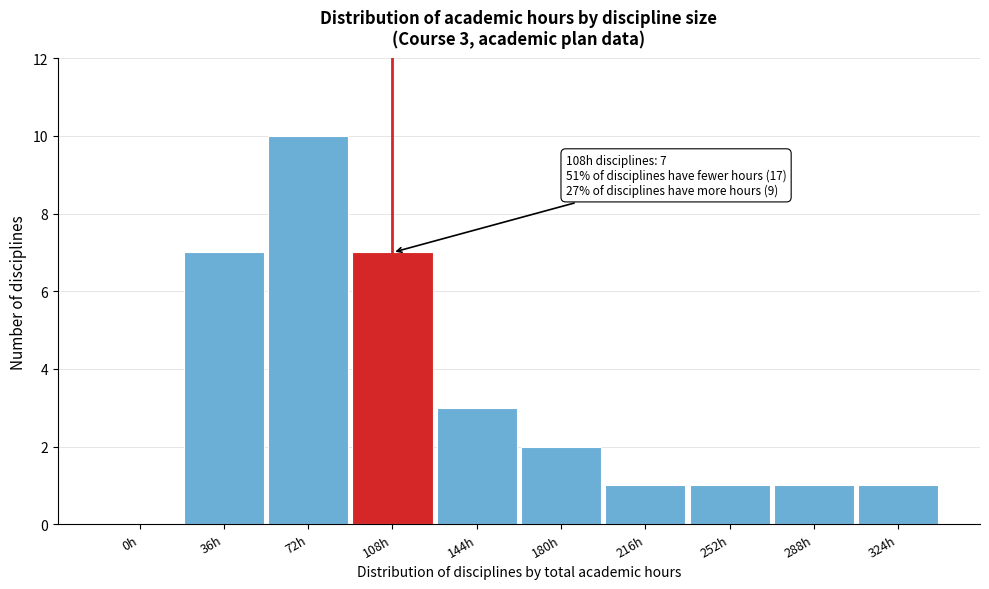

Reading left to right, transcribe all the data shown in this chart.

0h=0	36h=7	72h=10	108h=7	144h=3	180h=2	216h=1	252h=1	288h=1	324h=1